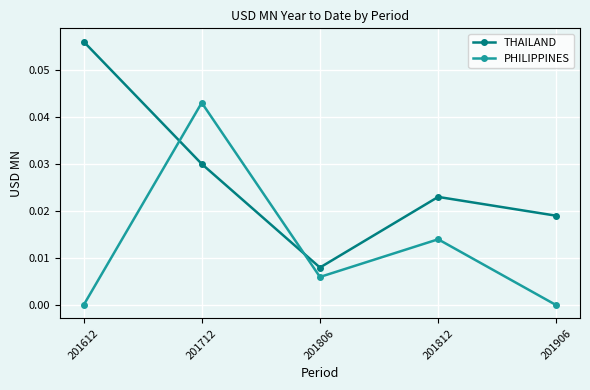

At which label does PHILIPPINES reach its peak?

201712